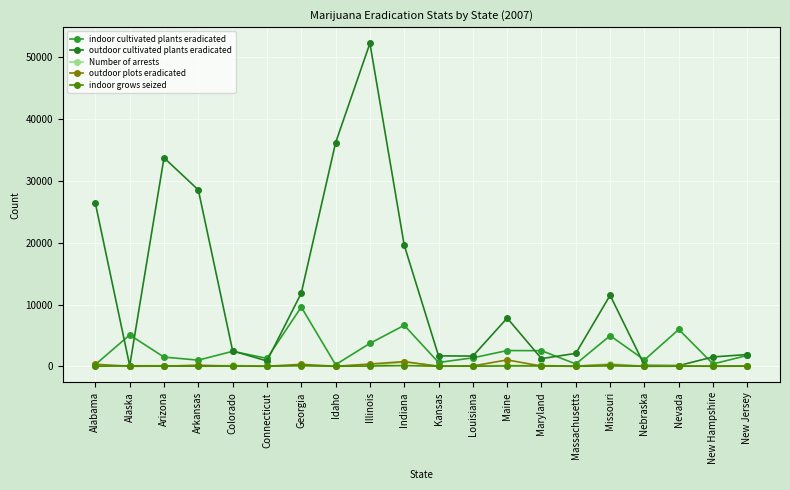

At which category is the sum across all series the highest?

Illinois